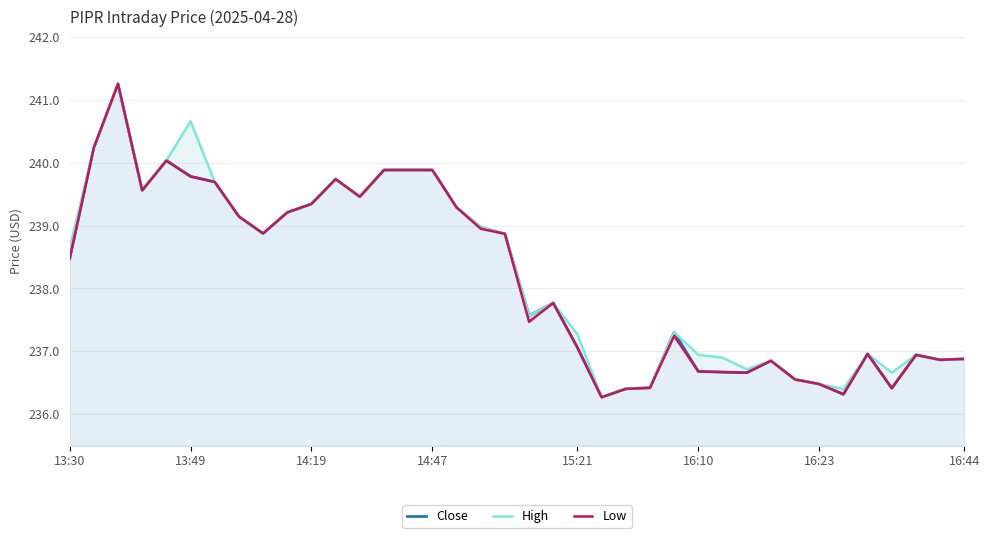

What is the smallest value displayed?

236.3